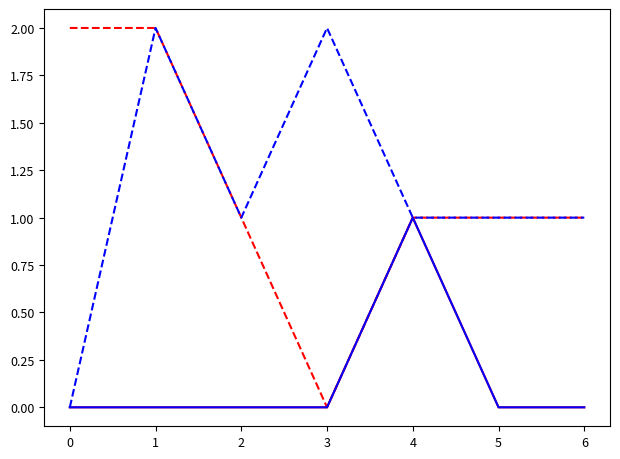

The Base Max (encoded) series shows 2 at 5. True or false?

False